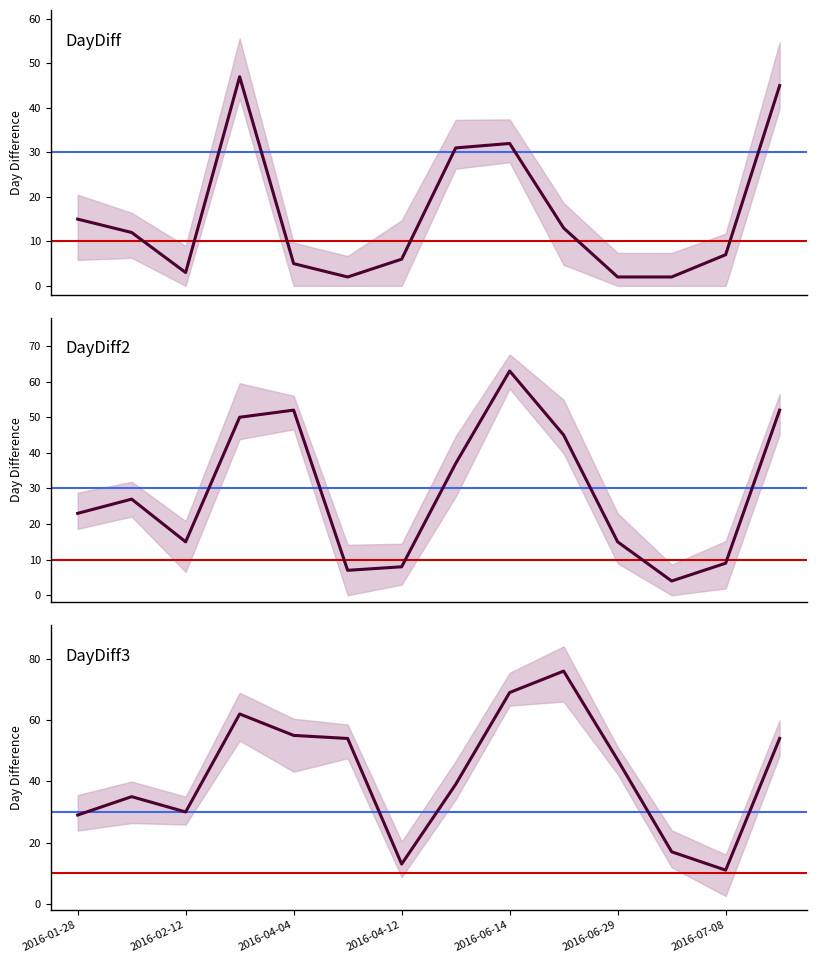

What are all the series names shown in the legend?

DayDiff, DayDiff2, DayDiff3